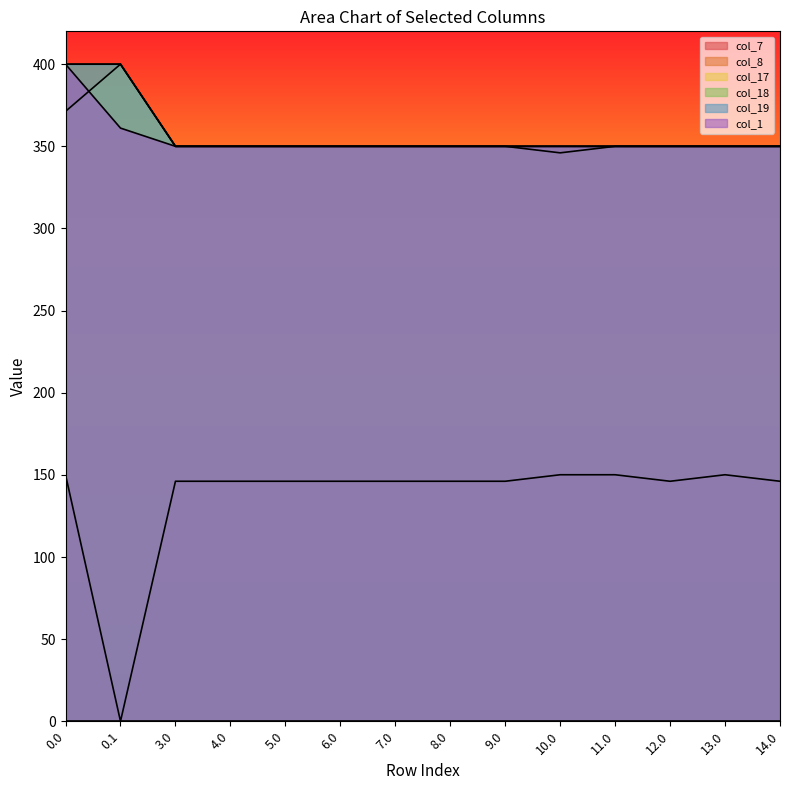

What position from the right is 14.0?

1